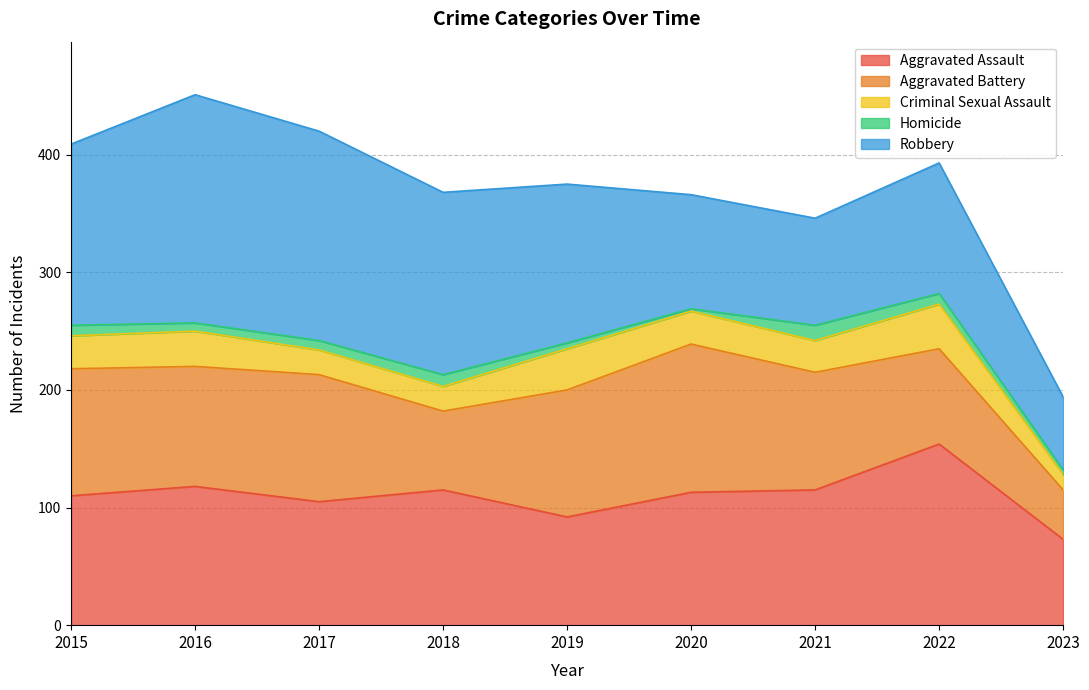

True or false: Robbery and Homicide cross at least once.

False